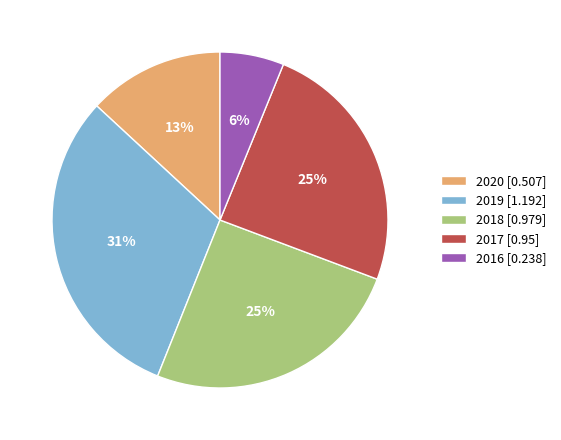

Combined, do 2017 [0.95] and 2019 [1.192] account for over 50%?

Yes